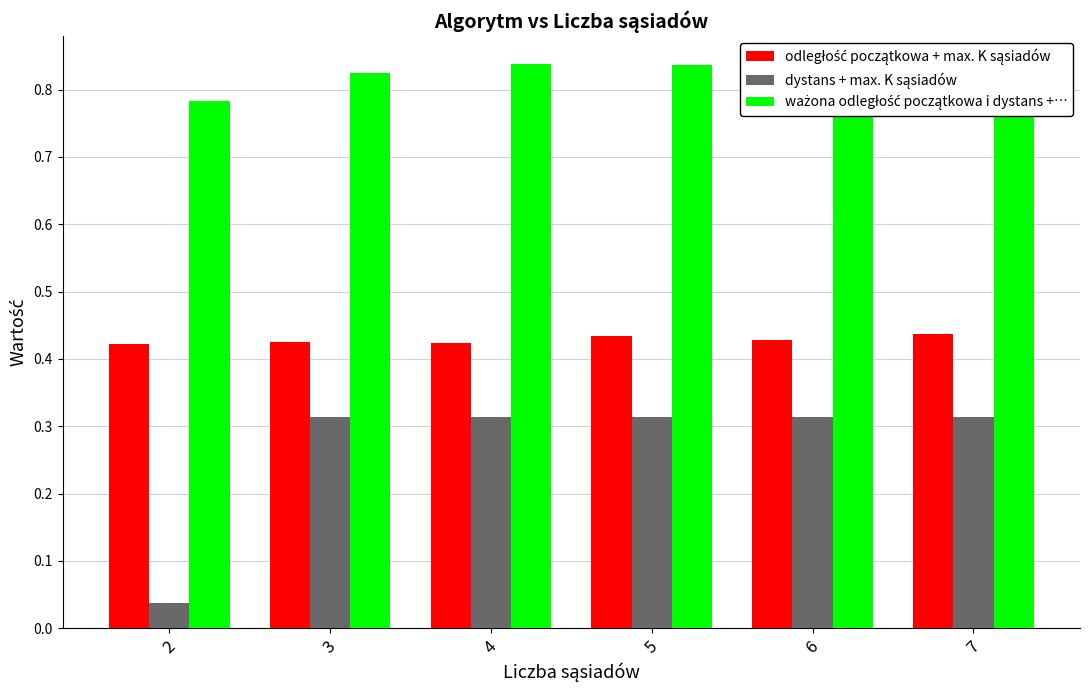

What is the difference between the highest and lowest values at 7?

0.5